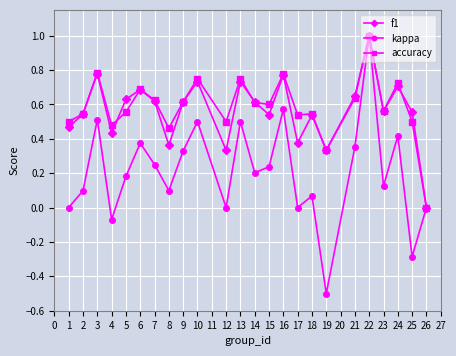

The accuracy series shows 0.8 at 23. True or false?

False